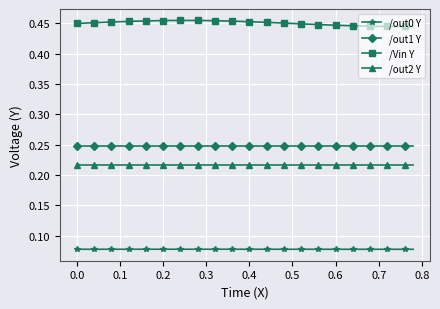

True or false: /out0 Y and /out2 Y cross at least once.

False